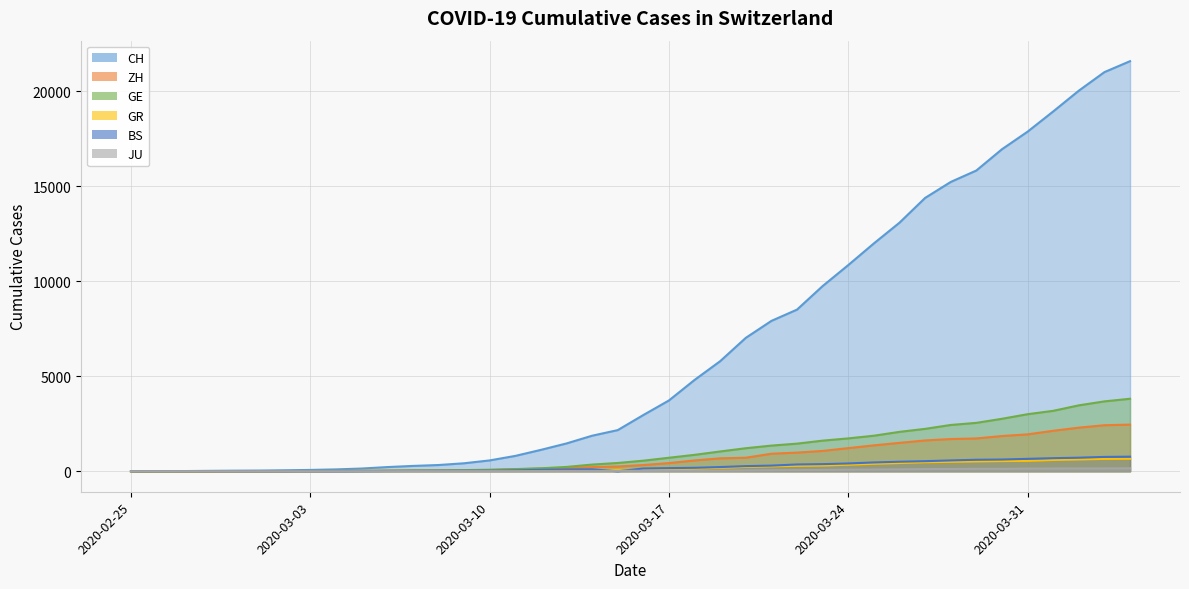

At 2020-03-16, list the series in order from largest to smallest.

CH, GE, ZH, BS, GR, JU